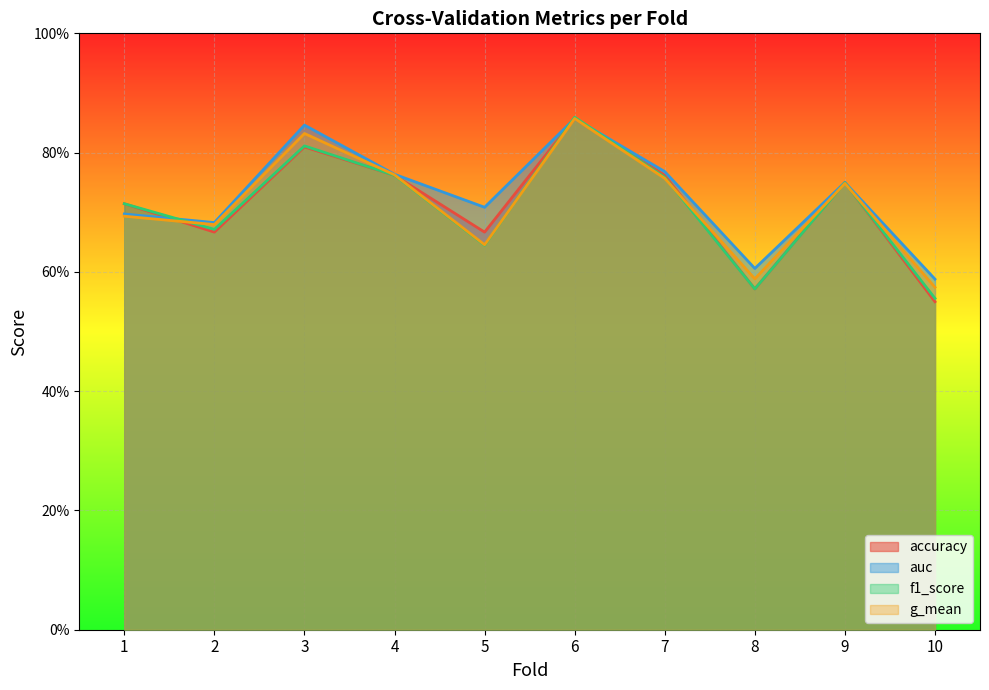

True or false: auc and f1_score cross at least once.

True